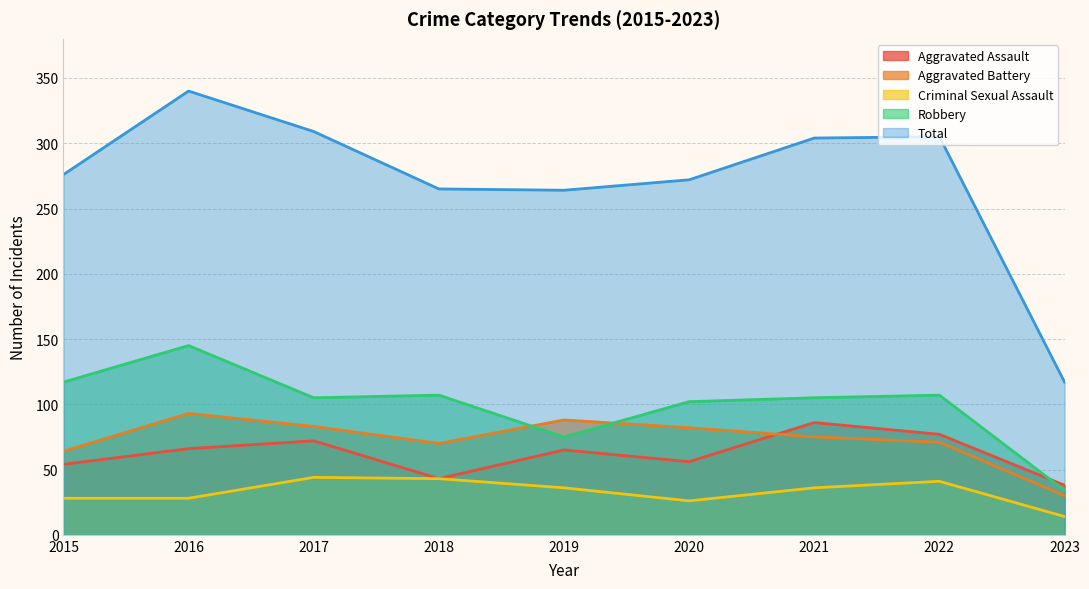

List the series in order of their peak value, lowest first.

Criminal Sexual Assault, Aggravated Assault, Aggravated Battery, Robbery, Total